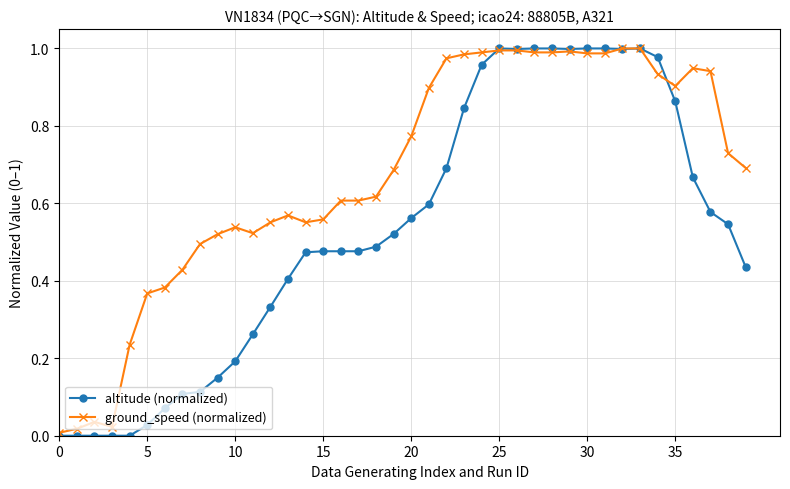

Which series has the largest total across all categories?

ground_speed (normalized)